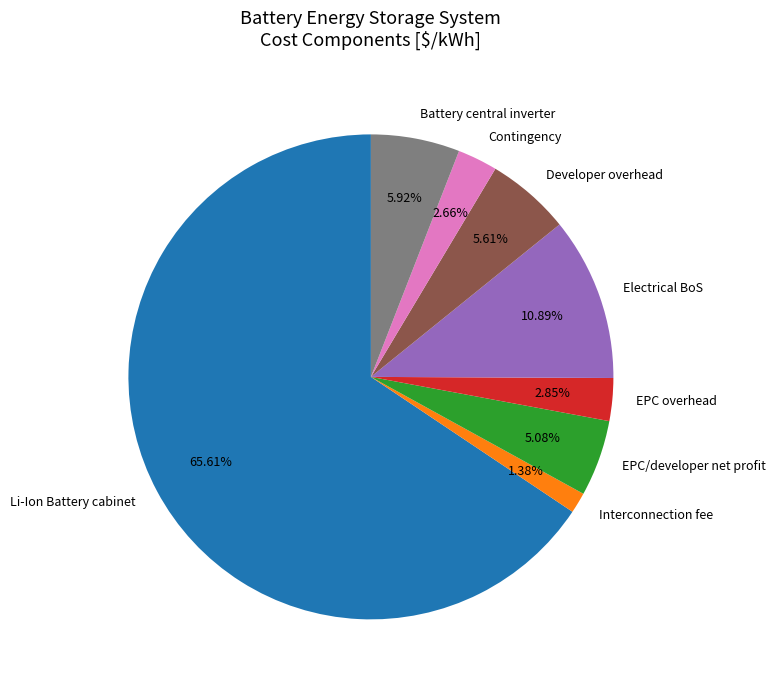

To the nearest percent, what is the difference between the EPC overhead and Developer overhead slice percentages?

3%